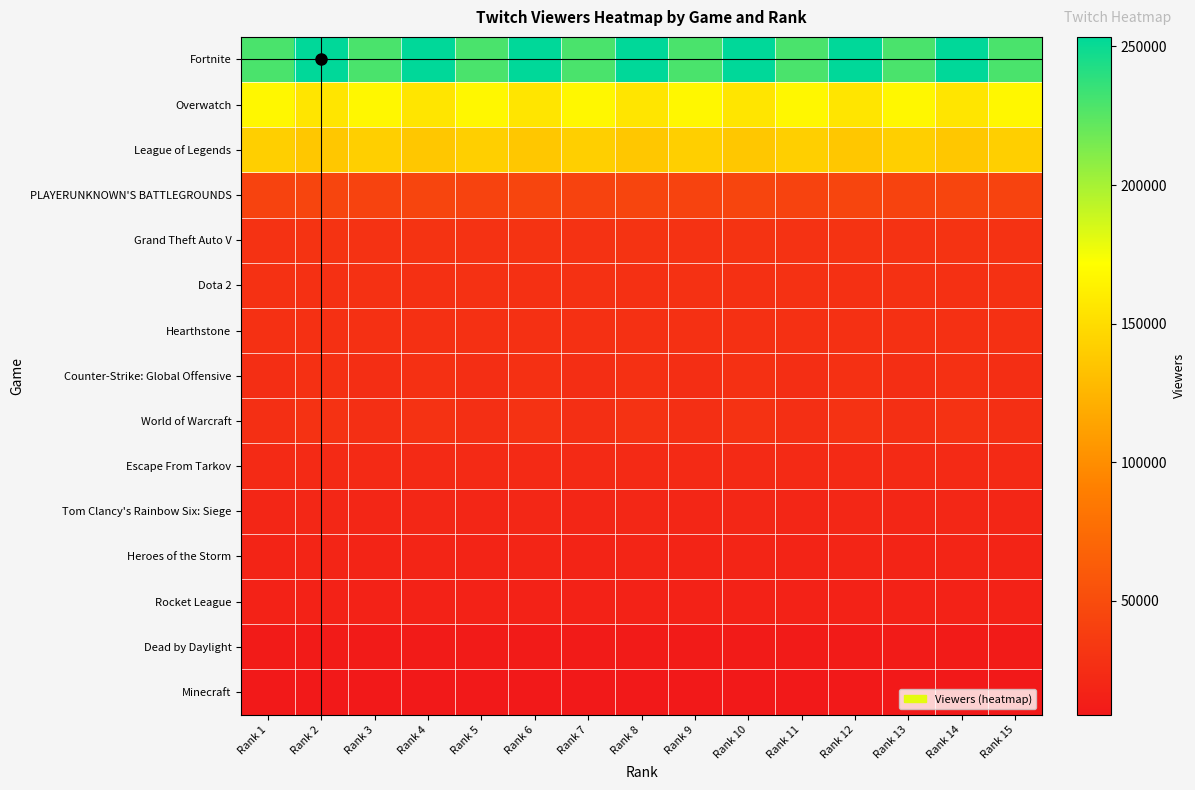

Reading left to right, list all the values displayed in this chart.

Fortnite: Rank 1=229477	Rank 2=253469	Rank 3=229477	Rank 4=253469	Rank 5=229477	Rank 6=253469	Rank 7=229477	Rank 8=253469	Rank 9=229477	Rank 10=253469	Rank 11=229477	Rank 12=253469	Rank 13=229477	Rank 14=253469	Rank 15=229477
Overwatch: Rank 1=166667	Rank 2=155643	Rank 3=166667	Rank 4=155643	Rank 5=166667	Rank 6=155643	Rank 7=166667	Rank 8=155643	Rank 9=166667	Rank 10=155643	Rank 11=166667	Rank 12=155643	Rank 13=166667	Rank 14=155643	Rank 15=166667
League of Legends: Rank 1=141460	Rank 2=136078	Rank 3=141460	Rank 4=136078	Rank 5=141460	Rank 6=136078	Rank 7=141460	Rank 8=136078	Rank 9=141460	Rank 10=136078	Rank 11=141460	Rank 12=136078	Rank 13=141460	Rank 14=136078	Rank 15=141460
PLAYERUNKNOWN'S BATTLEGROUNDS: Rank 1=42754	Rank 2=44660	Rank 3=42754	Rank 4=44660	Rank 5=42754	Rank 6=44660	Rank 7=42754	Rank 8=44660	Rank 9=42754	Rank 10=44660	Rank 11=42754	Rank 12=44660	Rank 13=42754	Rank 14=44660	Rank 15=42754
Grand Theft Auto V: Rank 1=28513	Rank 2=29977	Rank 3=28513	Rank 4=29977	Rank 5=28513	Rank 6=29977	Rank 7=28513	Rank 8=29977	Rank 9=28513	Rank 10=29977	Rank 11=28513	Rank 12=29977	Rank 13=28513	Rank 14=29977	Rank 15=28513
Dota 2: Rank 1=28014	Rank 2=27793	Rank 3=28014	Rank 4=27793	Rank 5=28014	Rank 6=27793	Rank 7=28014	Rank 8=27793	Rank 9=28014	Rank 10=27793	Rank 11=28014	Rank 12=27793	Rank 13=28014	Rank 14=27793	Rank 15=28014
Hearthstone: Rank 1=27069	Rank 2=27542	Rank 3=27069	Rank 4=27542	Rank 5=27069	Rank 6=27542	Rank 7=27069	Rank 8=27542	Rank 9=27069	Rank 10=27542	Rank 11=27069	Rank 12=27542	Rank 13=27069	Rank 14=27542	Rank 15=27069
Counter-Strike: Global Offensive: Rank 1=25750	Rank 2=27279	Rank 3=25750	Rank 4=27279	Rank 5=25750	Rank 6=27279	Rank 7=25750	Rank 8=27279	Rank 9=25750	Rank 10=27279	Rank 11=25750	Rank 12=27279	Rank 13=25750	Rank 14=27279	Rank 15=25750
World of Warcraft: Rank 1=26418	Rank 2=28885	Rank 3=26418	Rank 4=28885	Rank 5=26418	Rank 6=28885	Rank 7=26418	Rank 8=28885	Rank 9=26418	Rank 10=28885	Rank 11=26418	Rank 12=28885	Rank 13=26418	Rank 14=28885	Rank 15=26418
Escape From Tarkov: Rank 1=22285	Rank 2=22377	Rank 3=22285	Rank 4=22377	Rank 5=22285	Rank 6=22377	Rank 7=22285	Rank 8=22377	Rank 9=22285	Rank 10=22377	Rank 11=22285	Rank 12=22377	Rank 13=22285	Rank 14=22377	Rank 15=22285
Tom Clancy's Rainbow Six: Siege: Rank 1=19832	Rank 2=20239	Rank 3=19832	Rank 4=20239	Rank 5=19832	Rank 6=20239	Rank 7=19832	Rank 8=20239	Rank 9=19832	Rank 10=20239	Rank 11=19832	Rank 12=20239	Rank 13=19832	Rank 14=20239	Rank 15=19832
Heroes of the Storm: Rank 1=18077	Rank 2=18472	Rank 3=18077	Rank 4=18472	Rank 5=18077	Rank 6=18472	Rank 7=18077	Rank 8=18472	Rank 9=18077	Rank 10=18472	Rank 11=18077	Rank 12=18472	Rank 13=18077	Rank 14=18472	Rank 15=18077
Rocket League: Rank 1=16308	Rank 2=16308	Rank 3=16308	Rank 4=16308	Rank 5=16308	Rank 6=16308	Rank 7=16308	Rank 8=16308	Rank 9=16308	Rank 10=16308	Rank 11=16308	Rank 12=16308	Rank 13=16308	Rank 14=16308	Rank 15=16308
Dead by Daylight: Rank 1=11117	Rank 2=11117	Rank 3=11117	Rank 4=11117	Rank 5=11117	Rank 6=11117	Rank 7=11117	Rank 8=11117	Rank 9=11117	Rank 10=11117	Rank 11=11117	Rank 12=11117	Rank 13=11117	Rank 14=11117	Rank 15=11117
Minecraft: Rank 1=8844	Rank 2=8844	Rank 3=8844	Rank 4=8844	Rank 5=8844	Rank 6=8844	Rank 7=8844	Rank 8=8844	Rank 9=8844	Rank 10=8844	Rank 11=8844	Rank 12=8844	Rank 13=8844	Rank 14=8844	Rank 15=8844